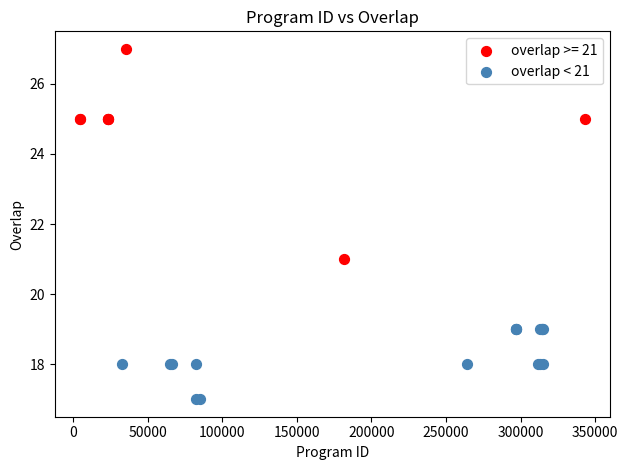

Which series contains the highest Y value?

overlap >= 21